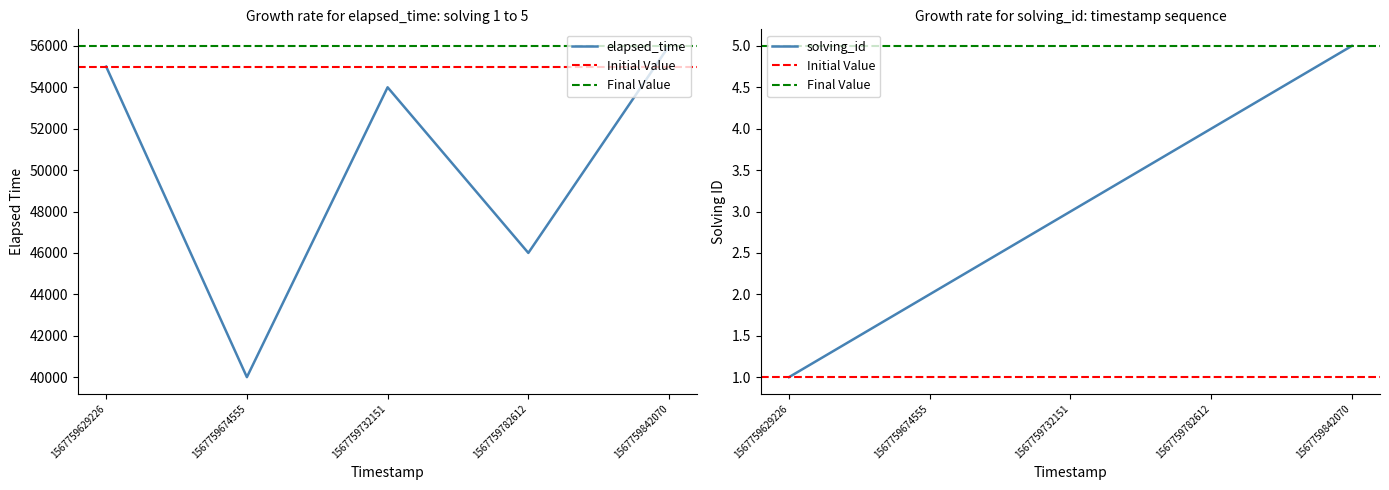

What is the average value of the solving_id series?

3